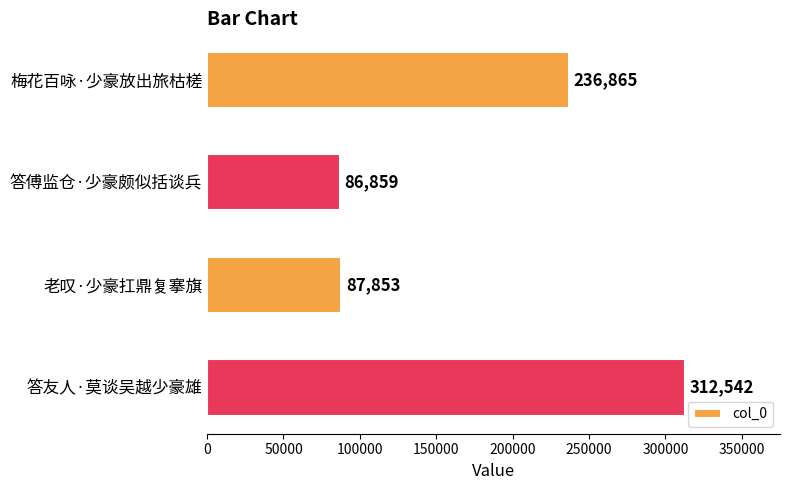

Are the bars horizontal?

Yes